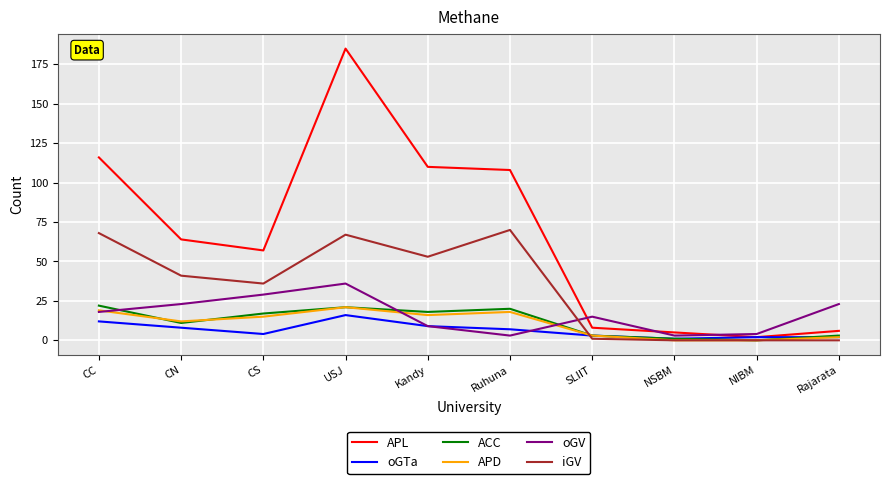

Is the value of oGTa at Ruhuna greater than the value of APD at CC?

No